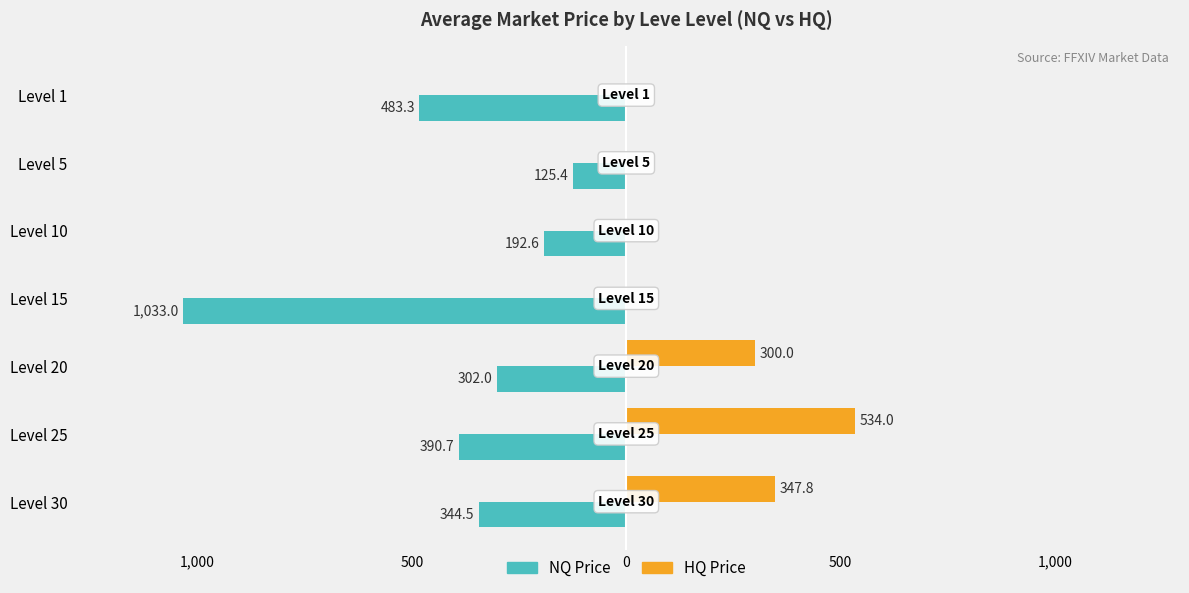

What are all the series names shown in the legend?

NQ Price, HQ Price